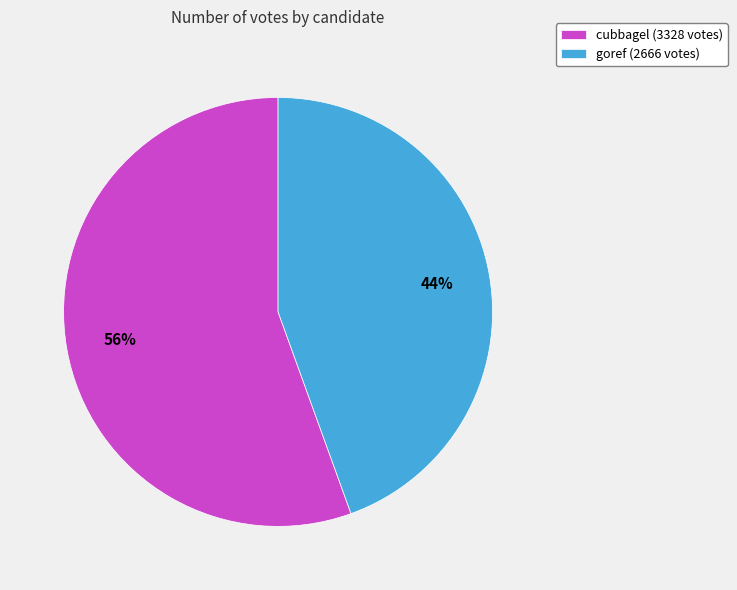

Is it true that goref is 32% of the pie?

False